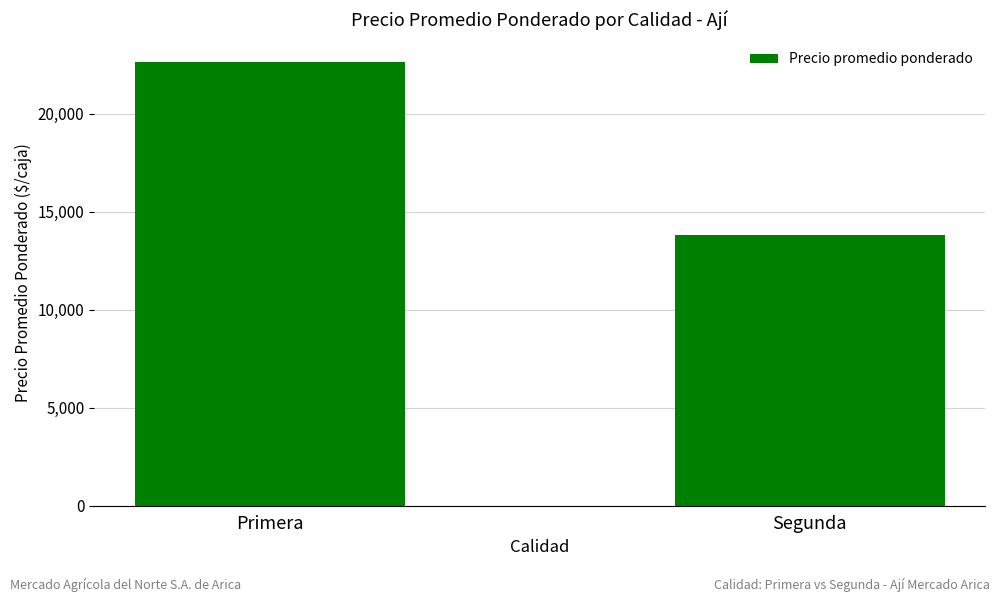

What is the maximum value shown in the chart?

22629